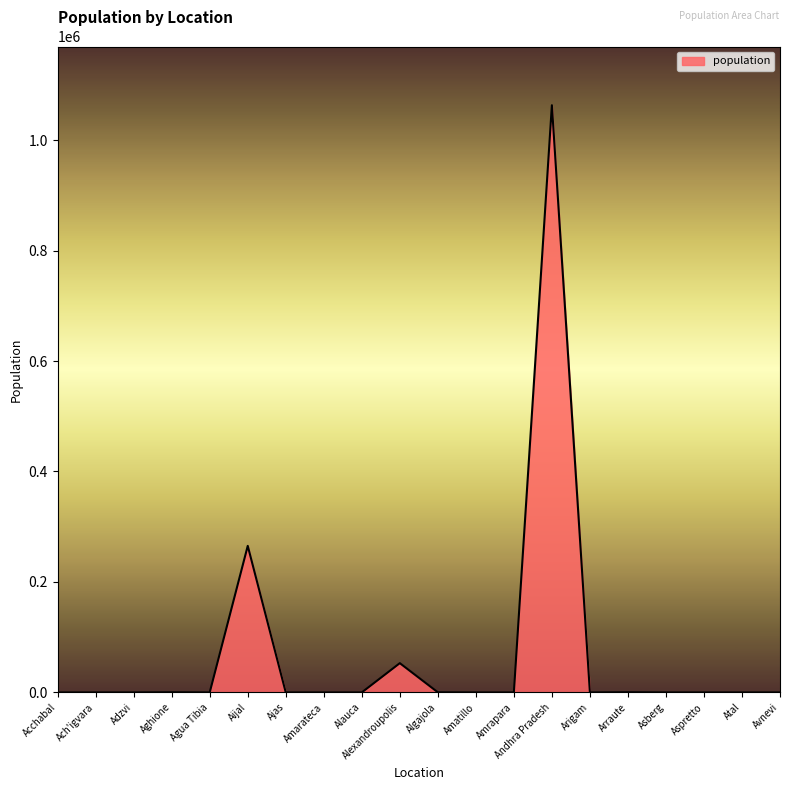

Where is the data nearest to the value 531589?

Aijal